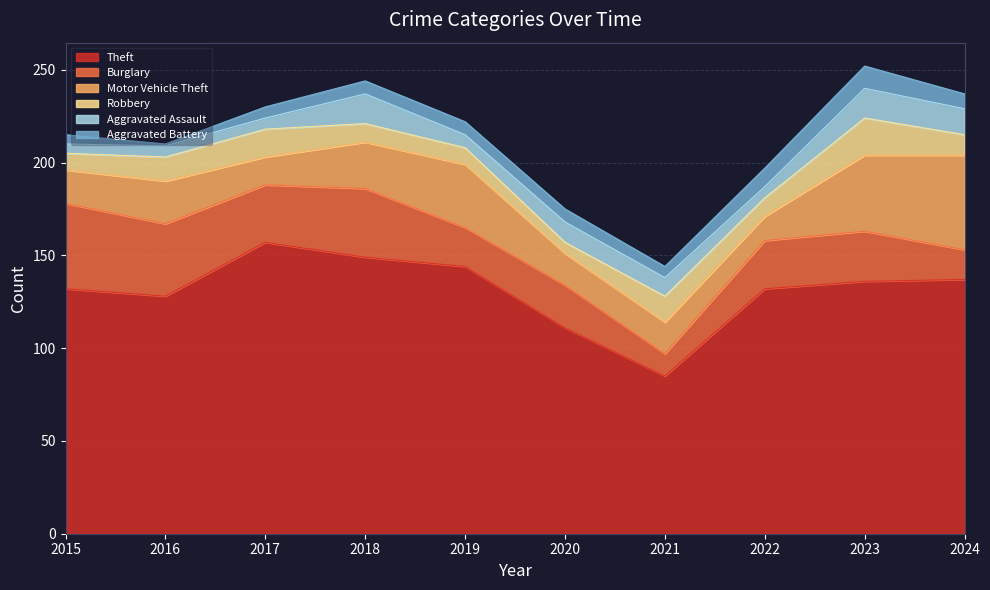

What is the highest value of the Theft series?

157